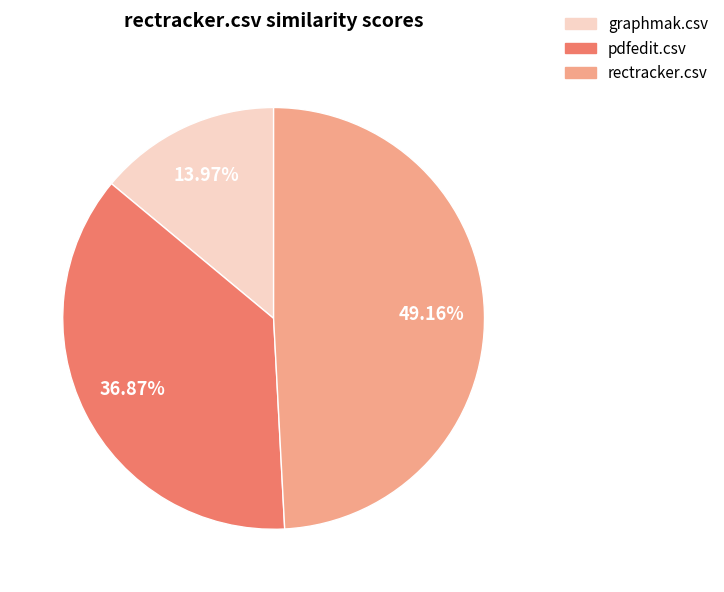

Which category has the smallest portion of the pie?

graphmak.csv